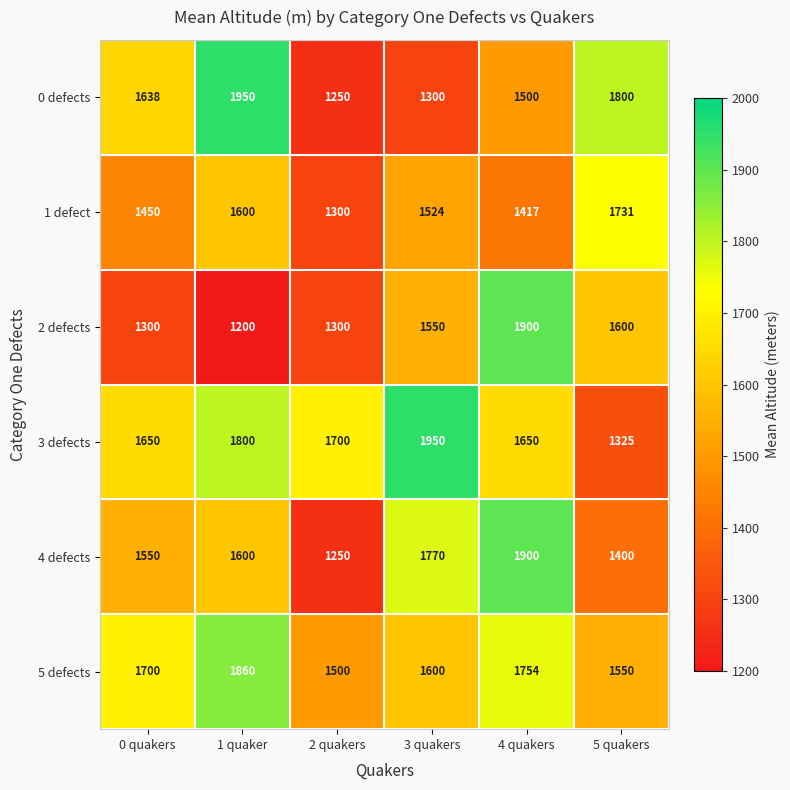

What is the difference between the highest and lowest values at 3 quakers?

650